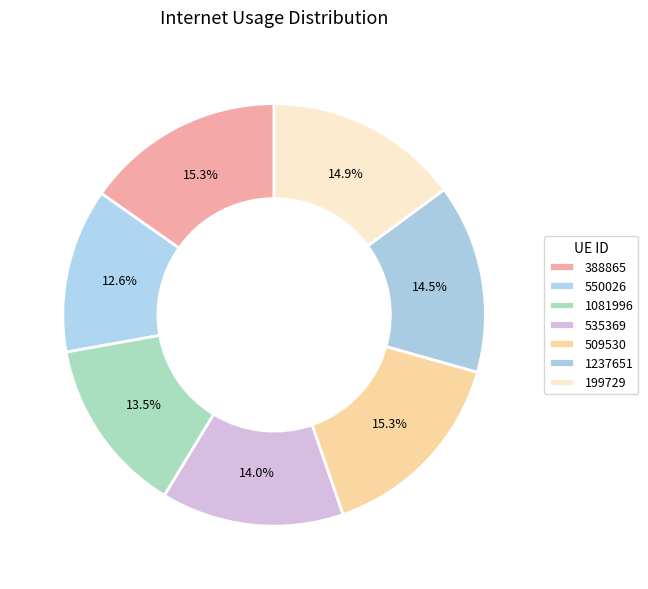

How many segments does this pie chart have?

7